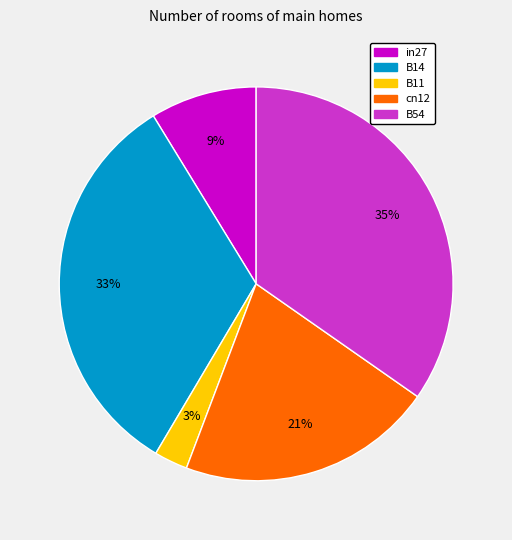

The B54 slice represents 35% of the pie. True or false?

True